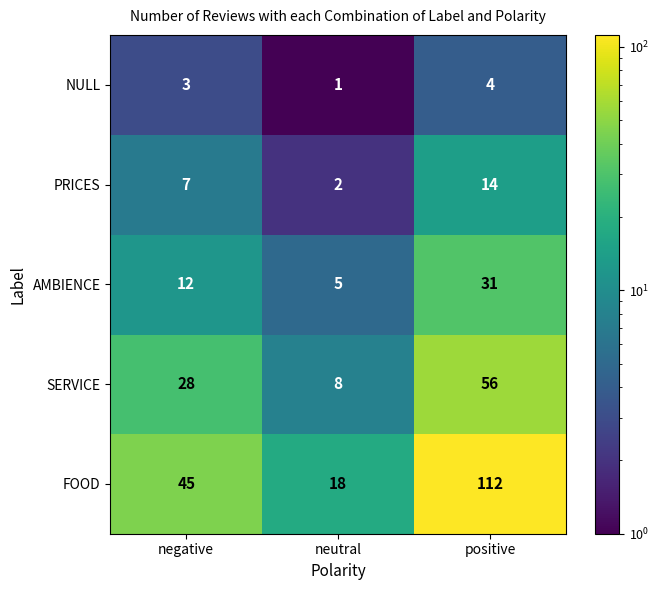

How many data points does each series have?

3